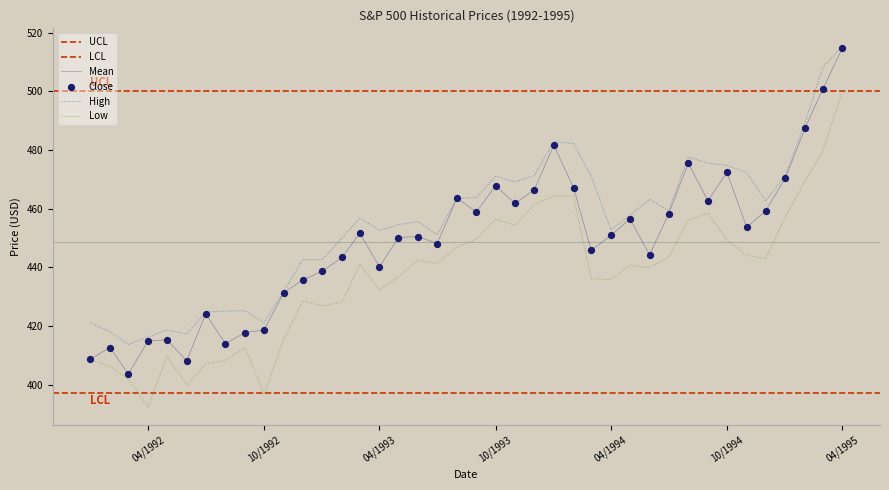

At which label does Low reach its minimum?

04/1992